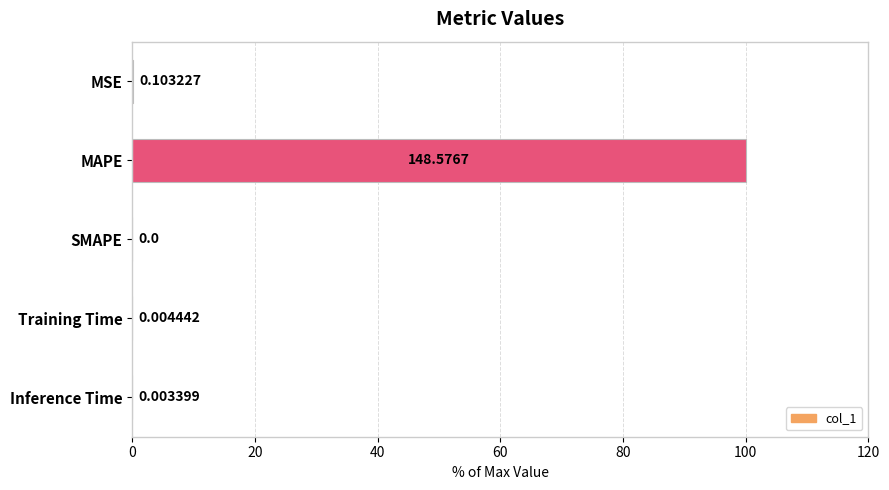

At which category does the chart reach its peak across all series?

MAPE